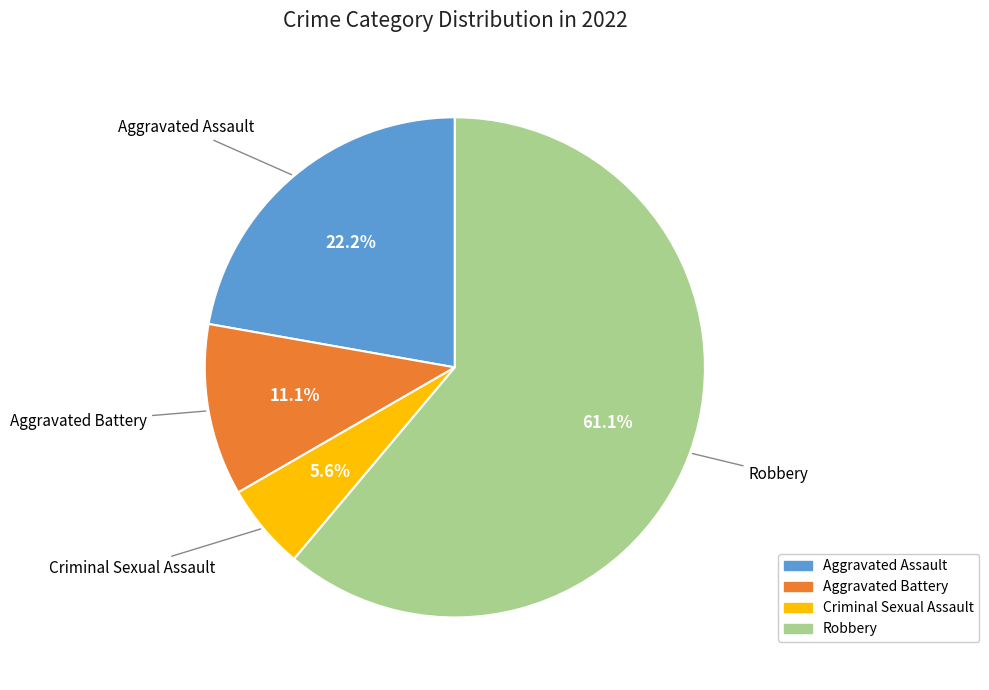

To the nearest percent, what is the average slice percentage?

25%